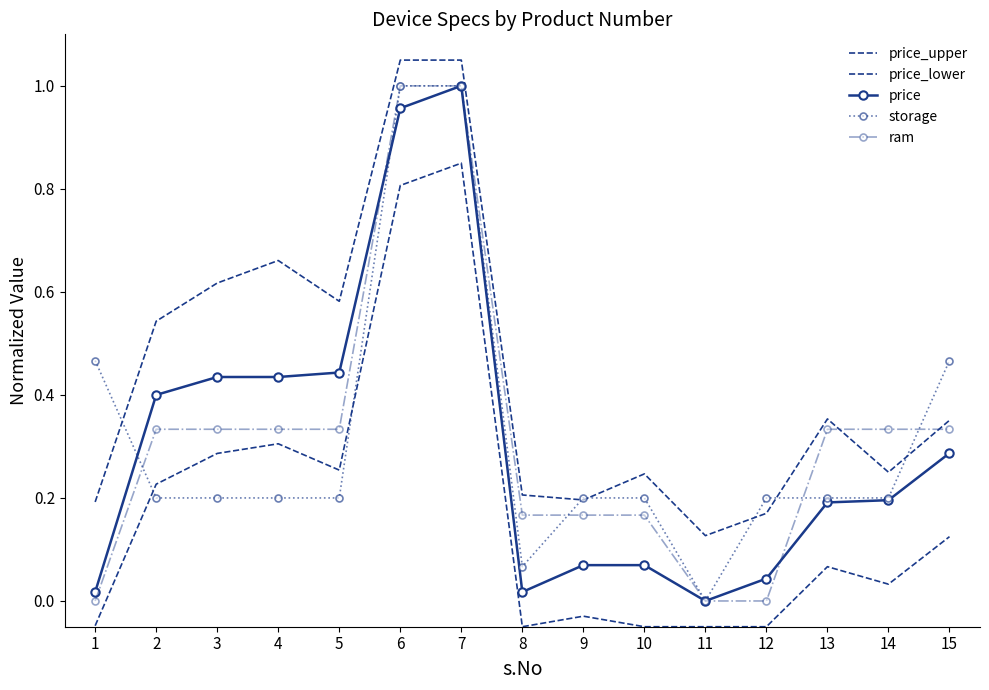

Which category has the lowest value in the storage series?

11